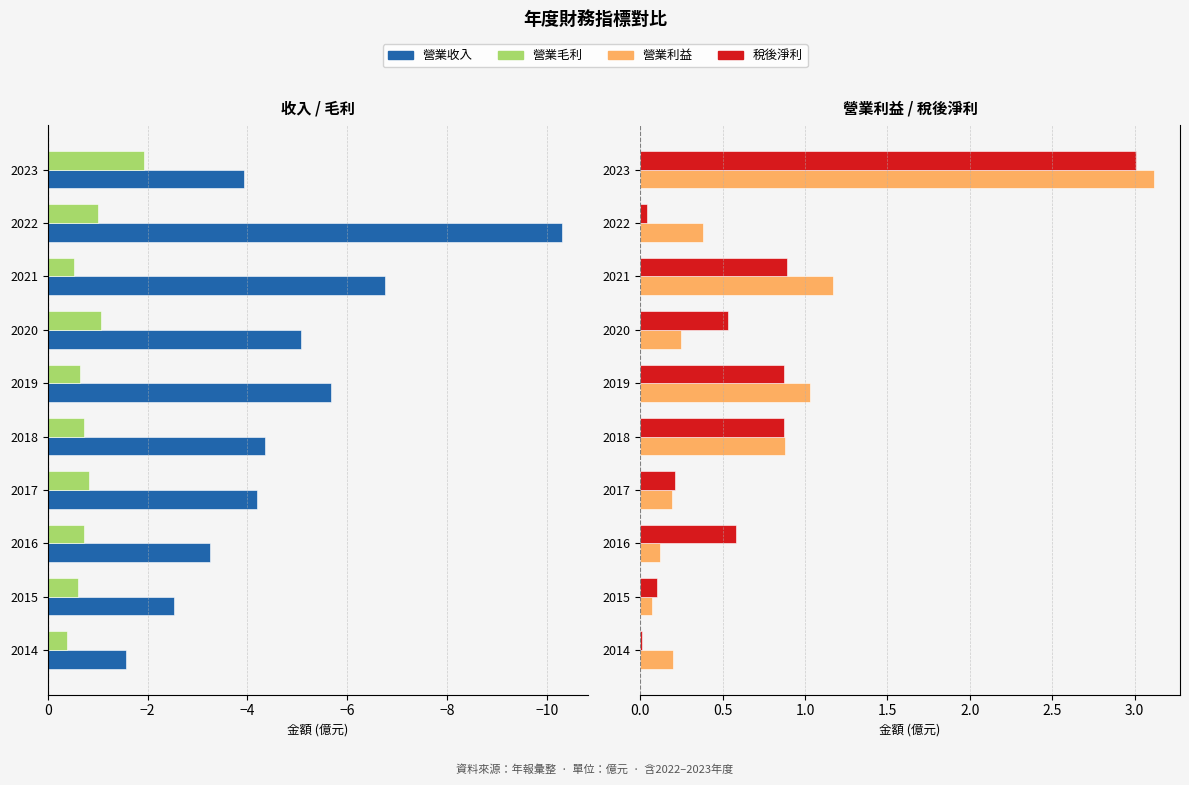

Which has a higher value, 2020 or 2017?

2017